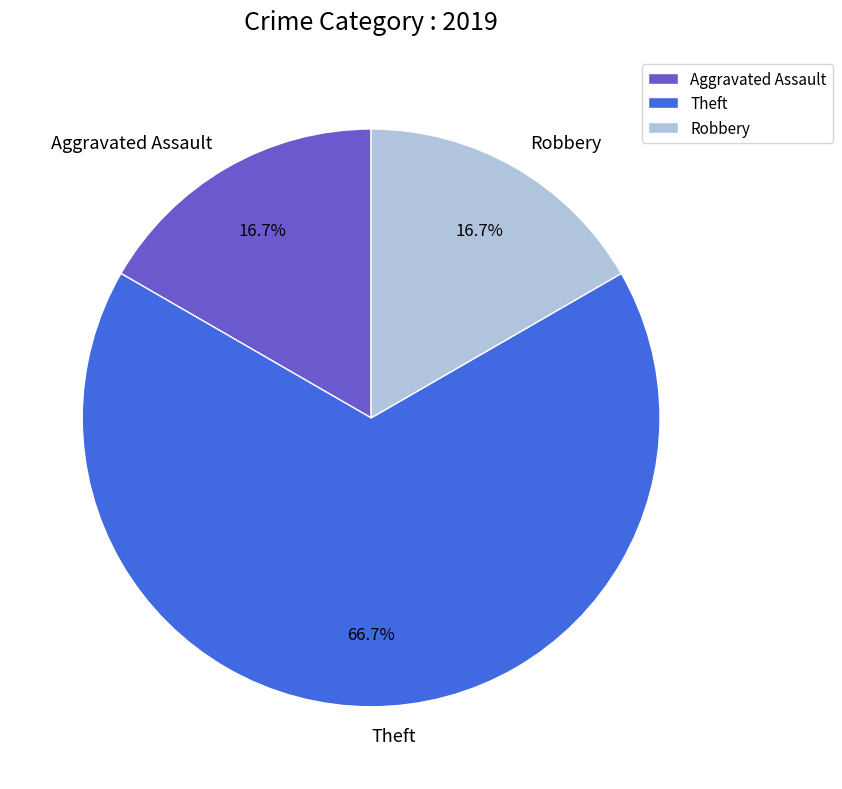

Is there any slice that represents more than half of the pie?

Yes